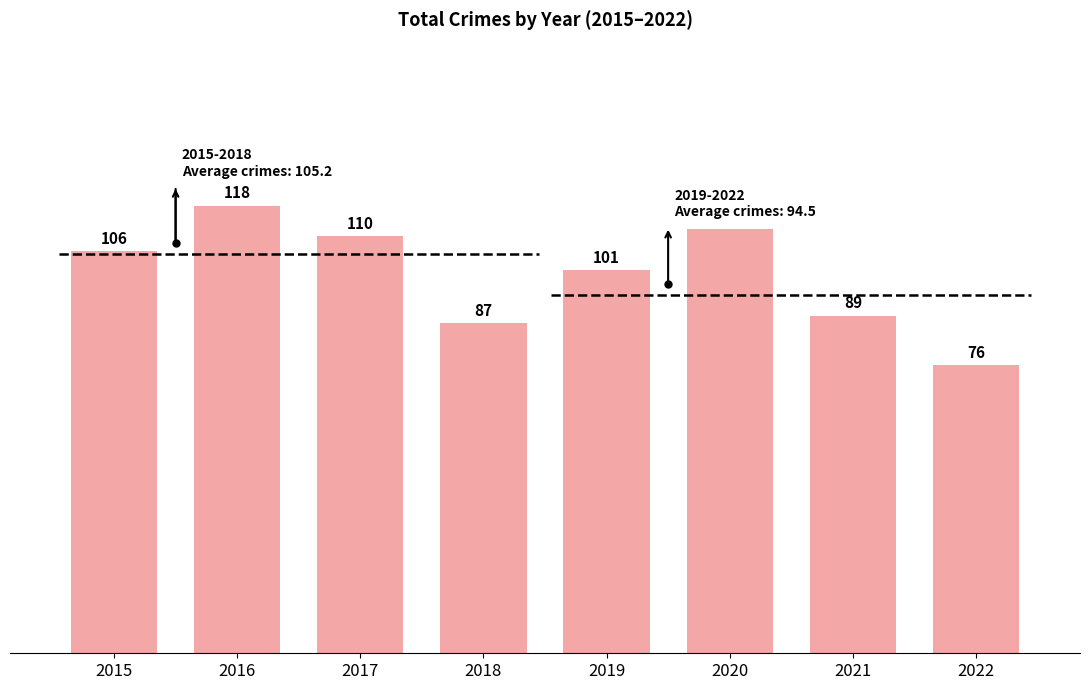

At which category does the chart reach its minimum across all series?

2022